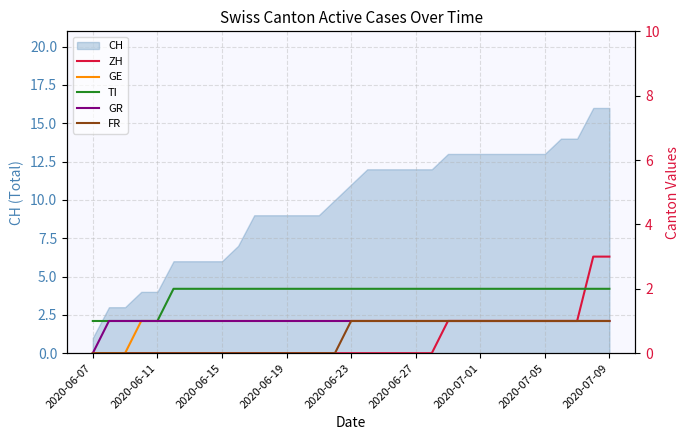

The GE series shows 1 at 31. True or false?

True